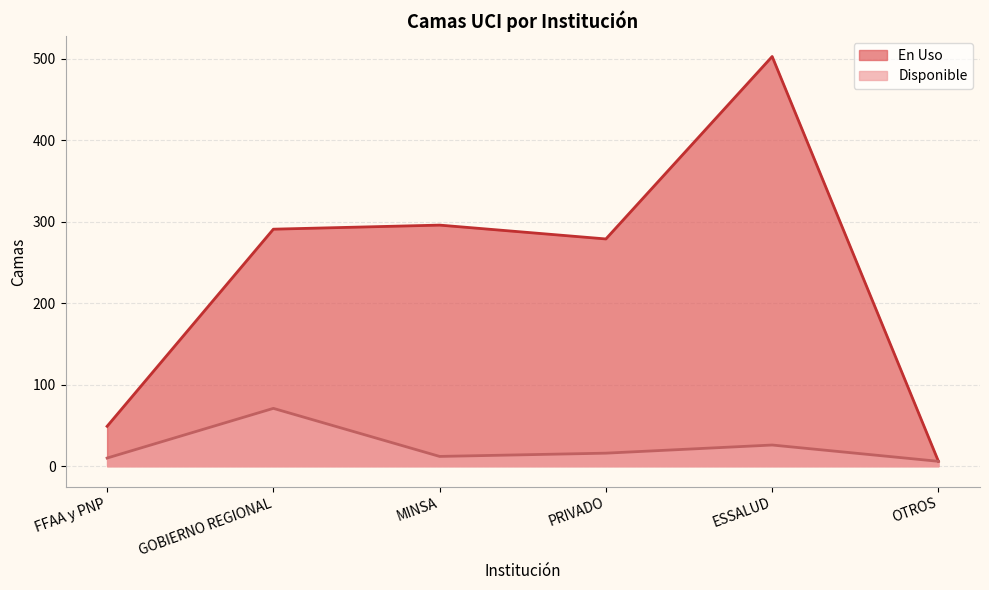

What is the value of the En Uso point at the 2nd from the left?

291